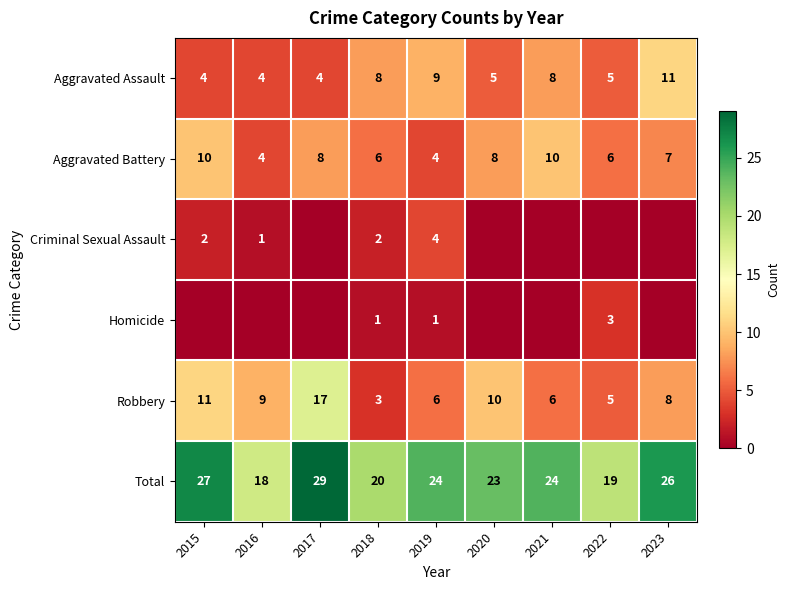

What is the difference between the Aggravated Battery values at 2023 and 2020?

1